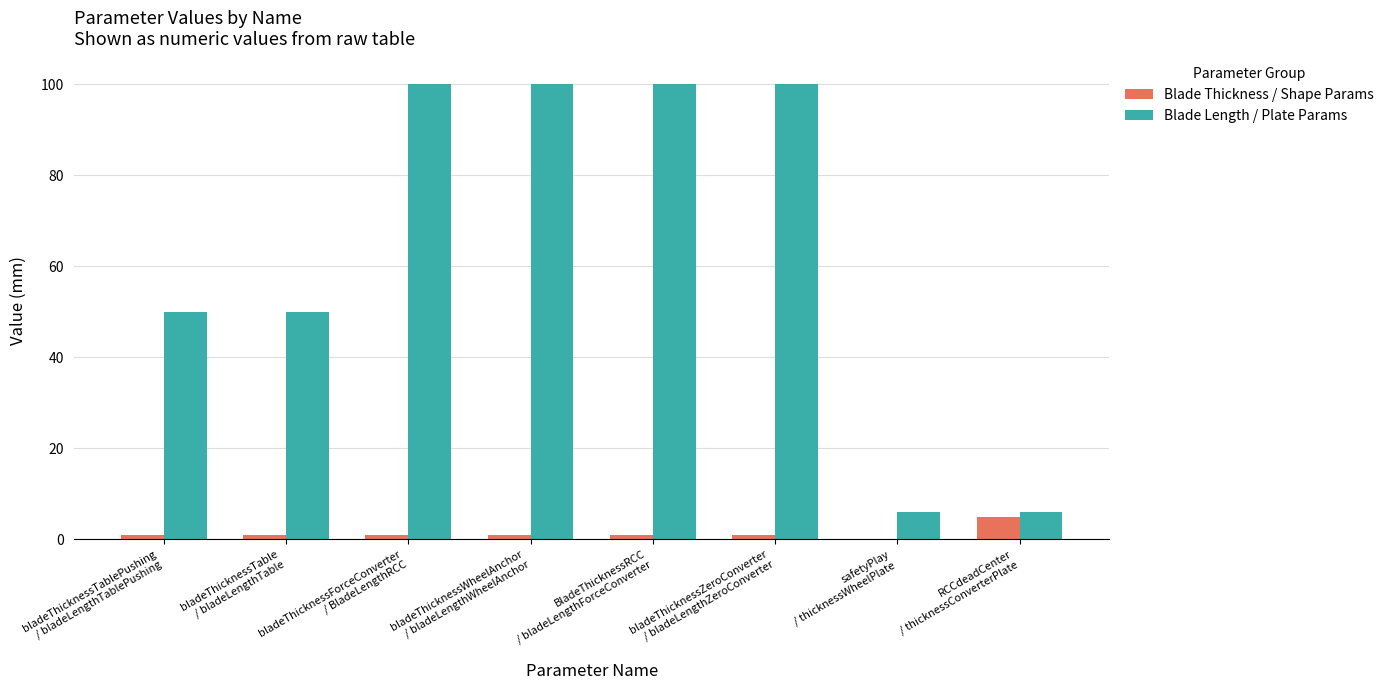

Count the Blade Thickness / Shape Params values in the range 1 to 2.

6